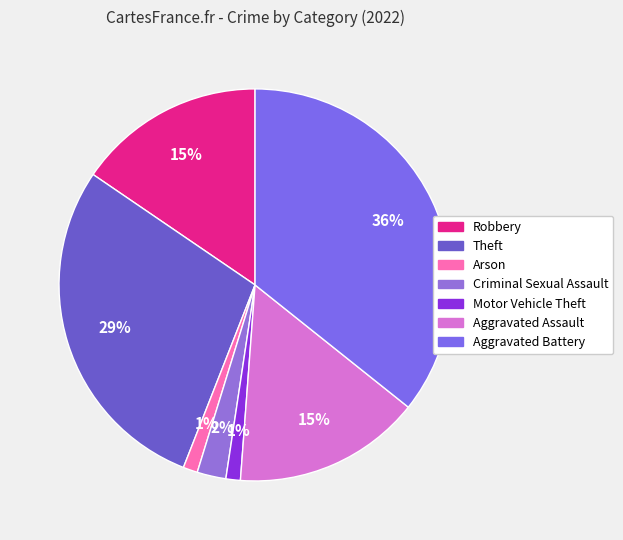

To the nearest percent, what is the difference between the largest and smallest slice percentages?

35%